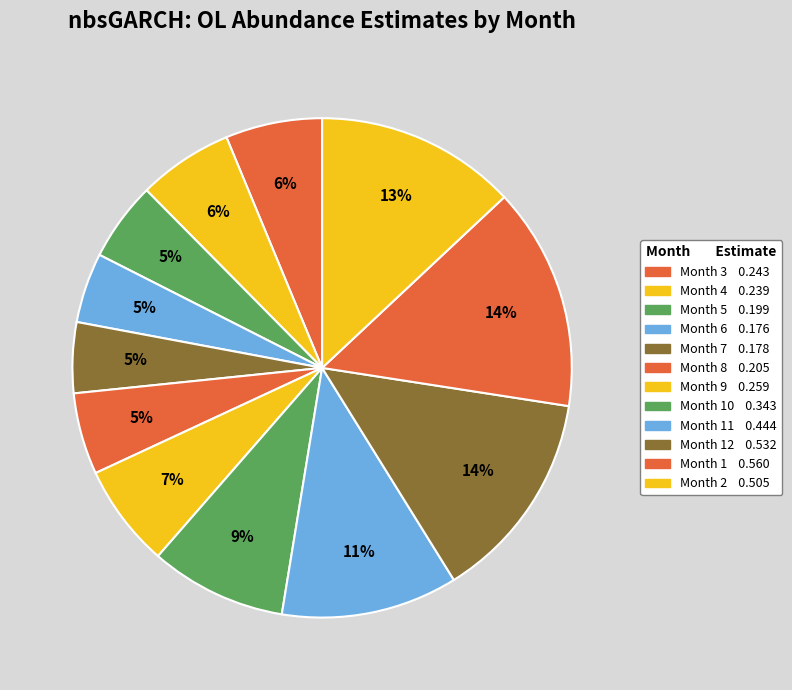

Count the number of slices in the pie.

12